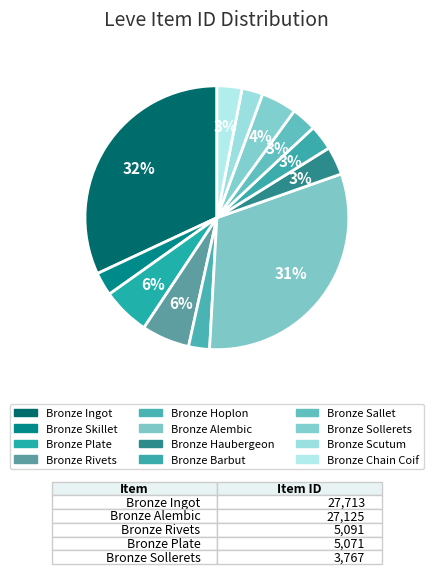

Count the number of slices in the pie.

12